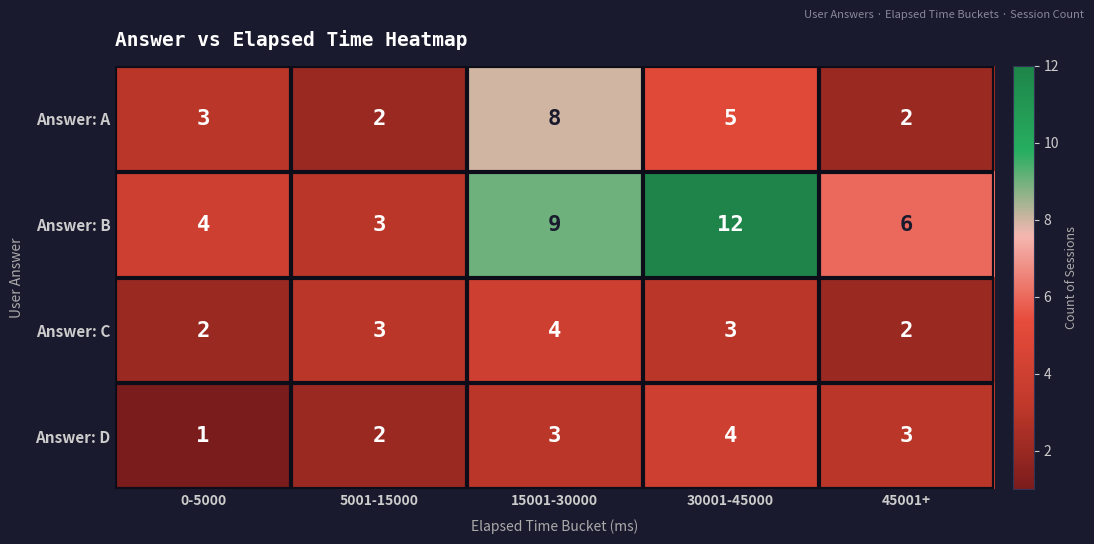

How many distinct data groups are displayed?

4